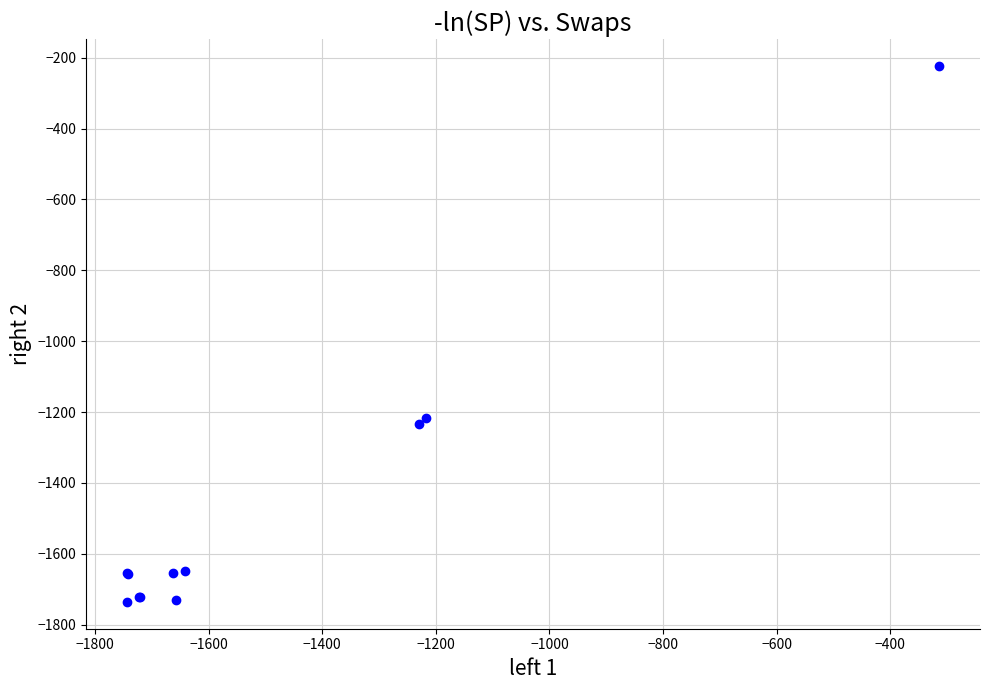

What Y value in the scatter plot is closest to -979?

-1217.2